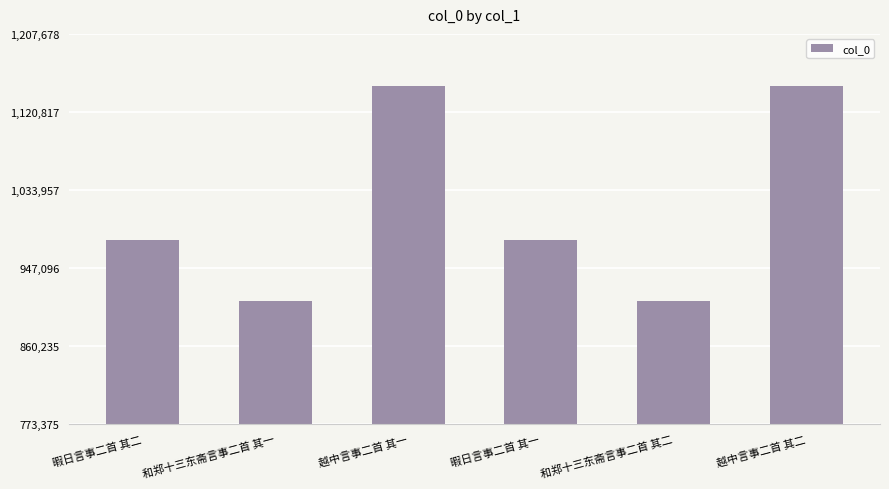

What is the approximate value at 越中言事二首 其一, to the nearest 100?

1150200